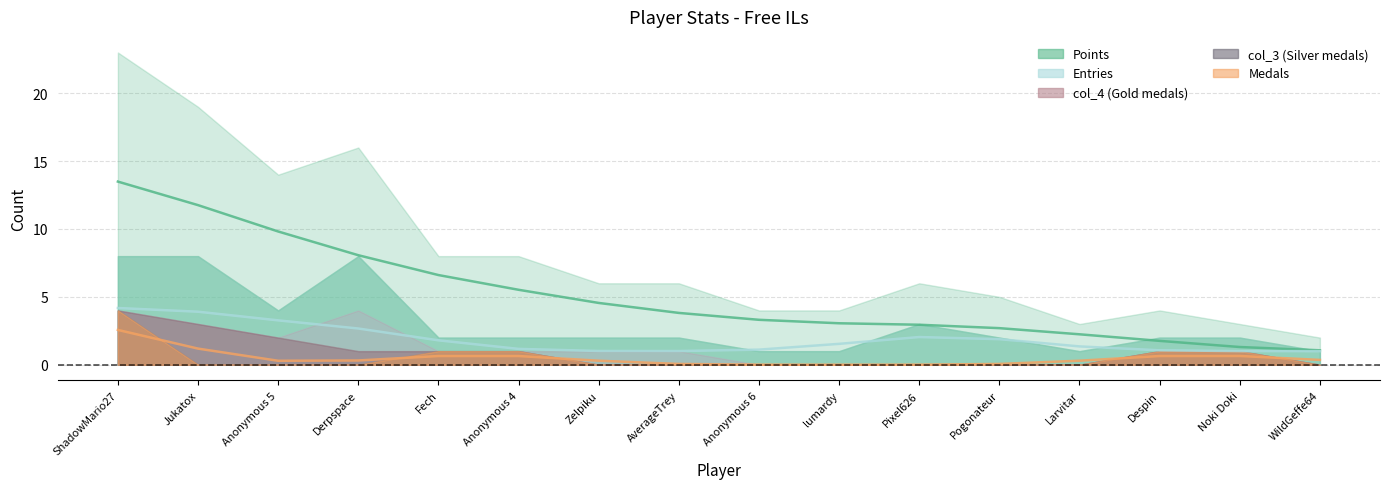

True or false: Points and Entries intersect in this chart.

False